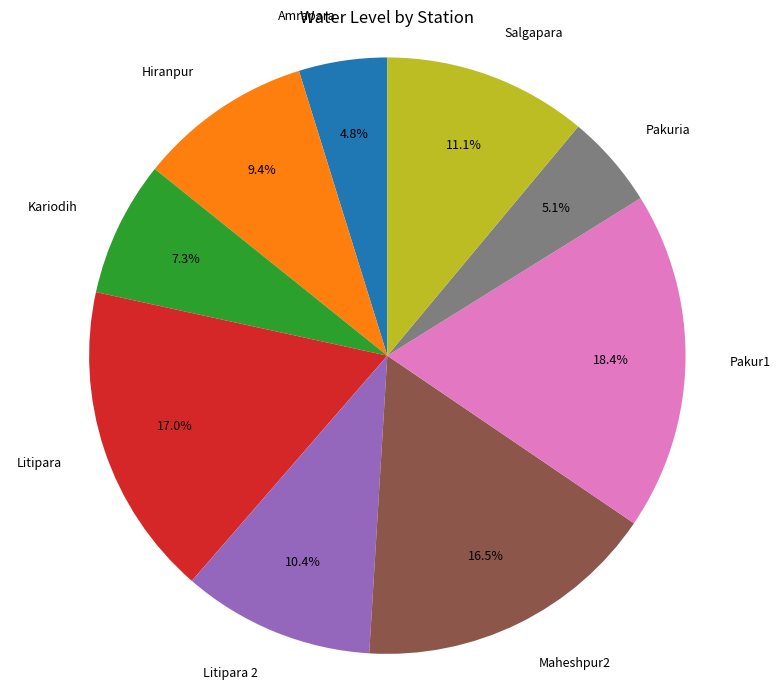

Is it true that Amrapara is 5% of the pie?

True